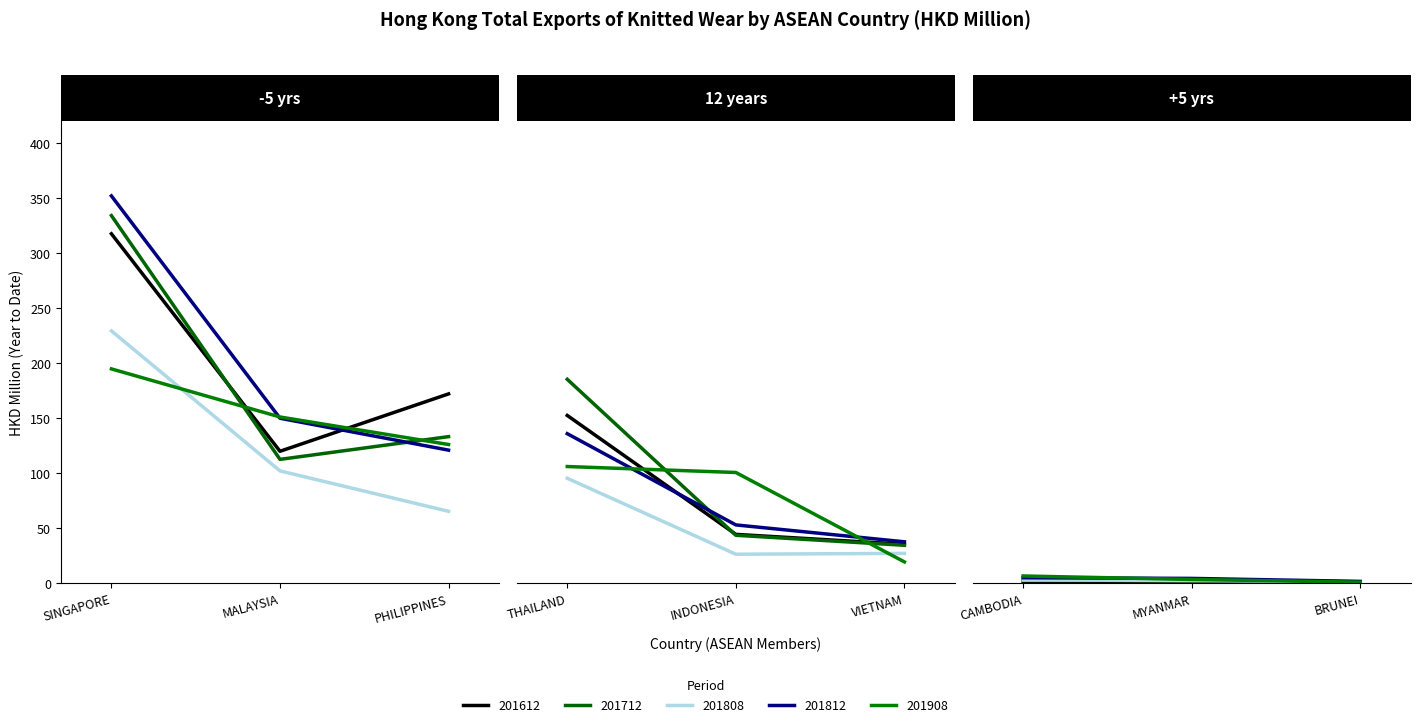

How many values in the 201808 series are below 27?

4